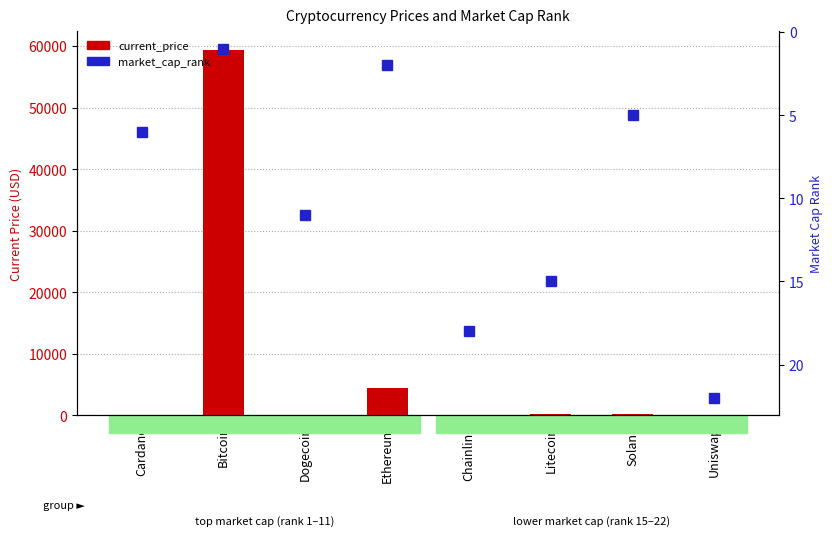

Is the value of market_cap_rank at Uniswap greater than the value of current_price at Solana?

No